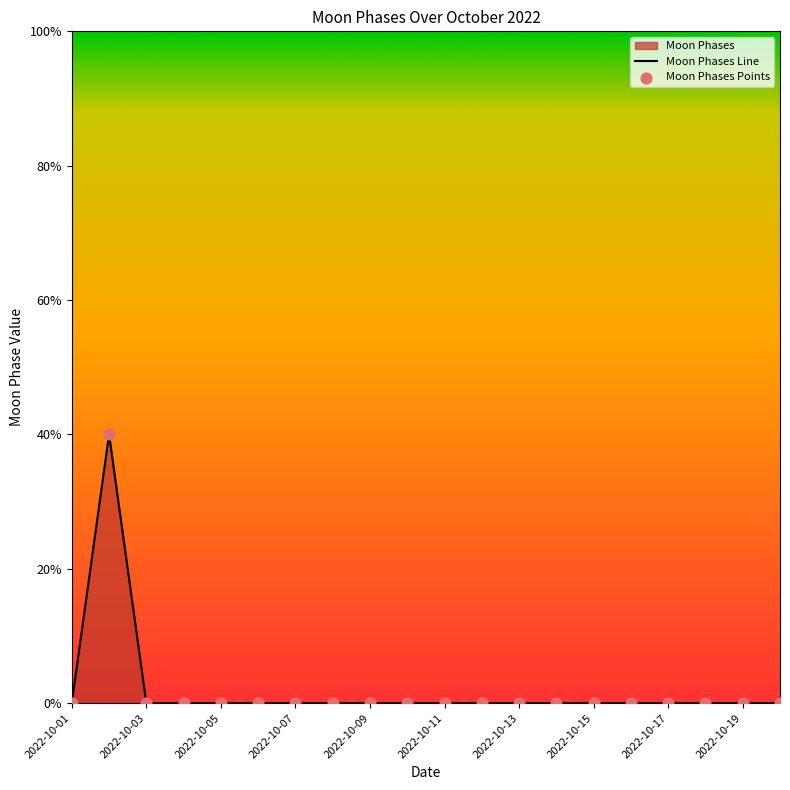

Between 2022-10-14 and 2022-10-13, which is larger?

2022-10-14